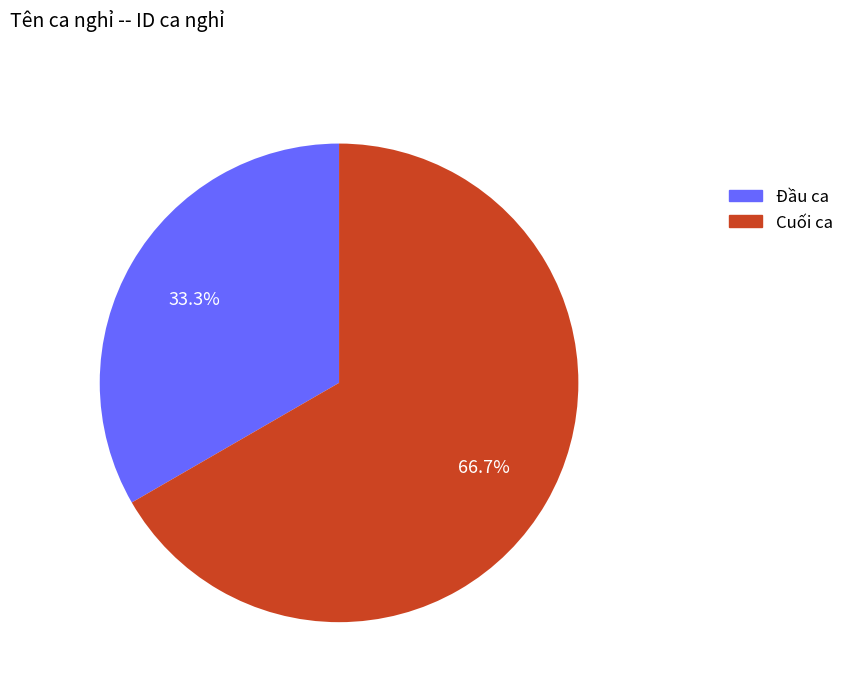

Rank the categories by value from highest to lowest.

Cuối ca, Đầu ca